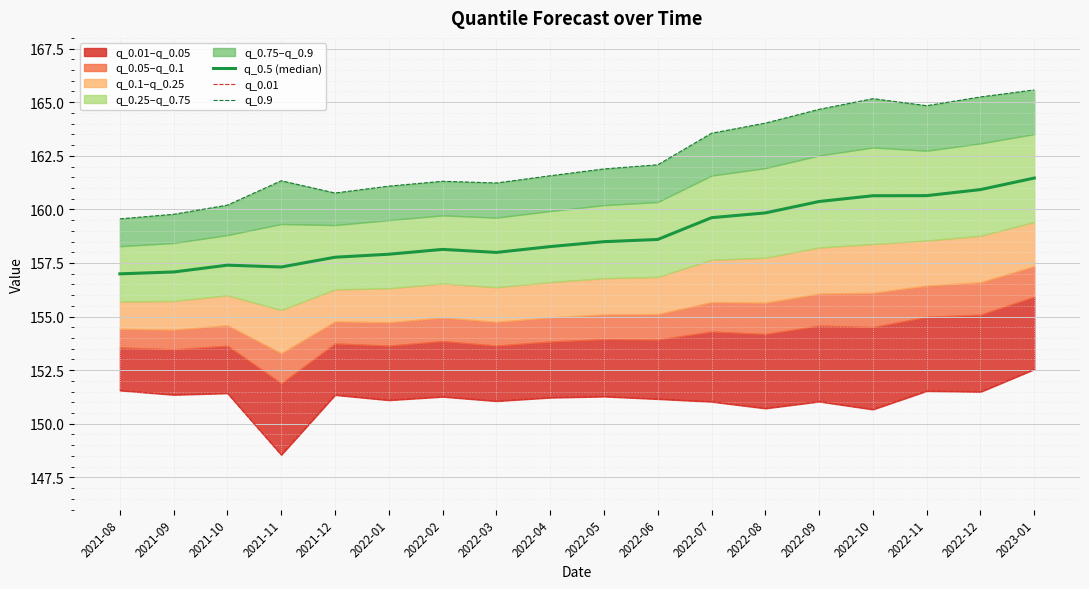

Rank the series by their maximum value, from lowest to highest.

q_0.01, q_0.5 (median), q_0.9